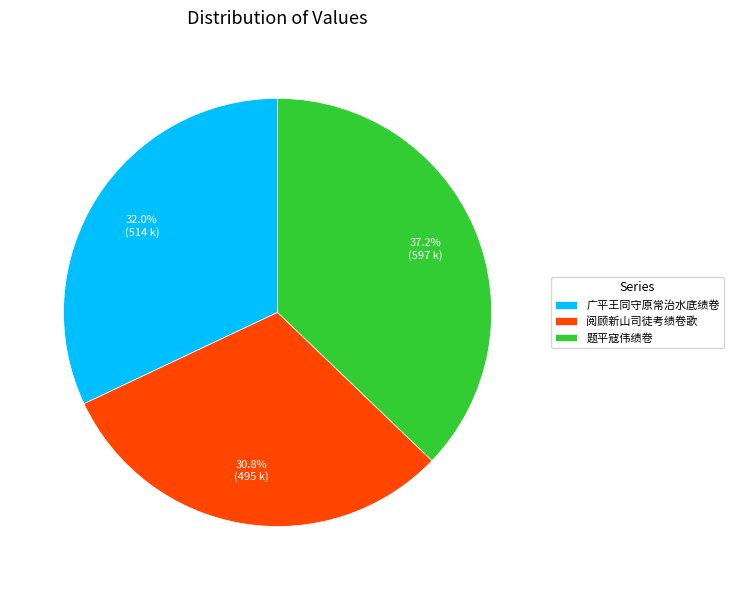

What is the largest slice in the pie chart?

题平寇伟绩卷